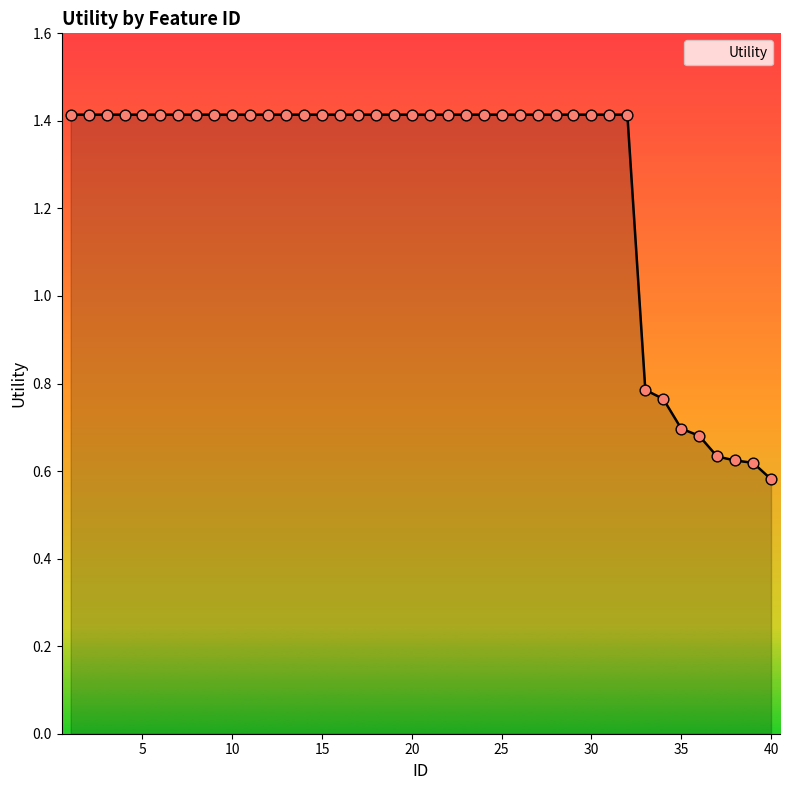

What is the greatest value displayed?

1.4